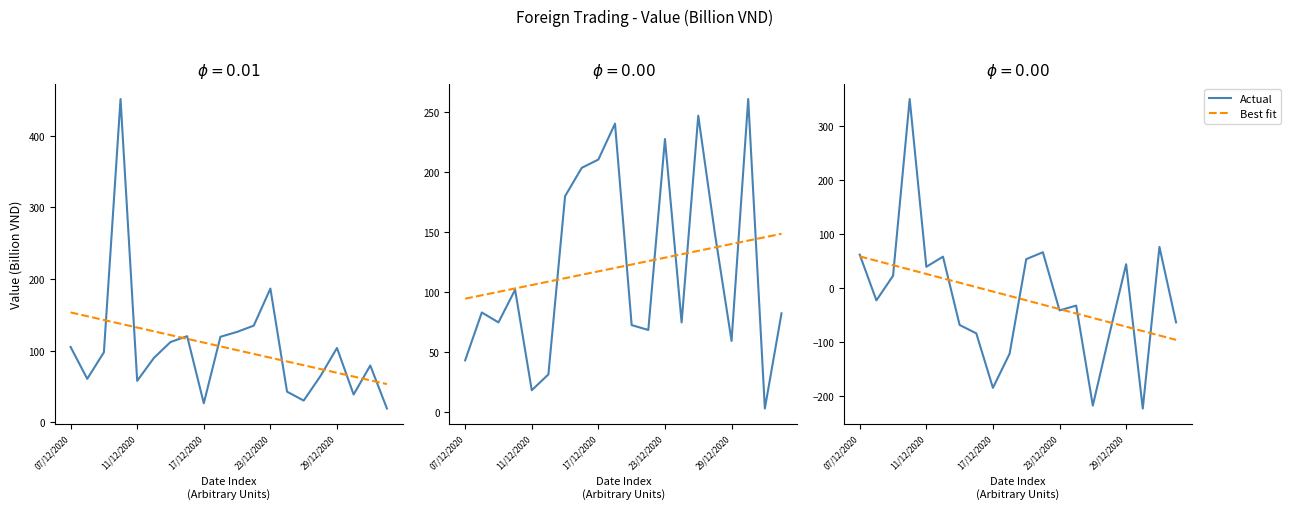

What is the label of the 1st point from the right?

19